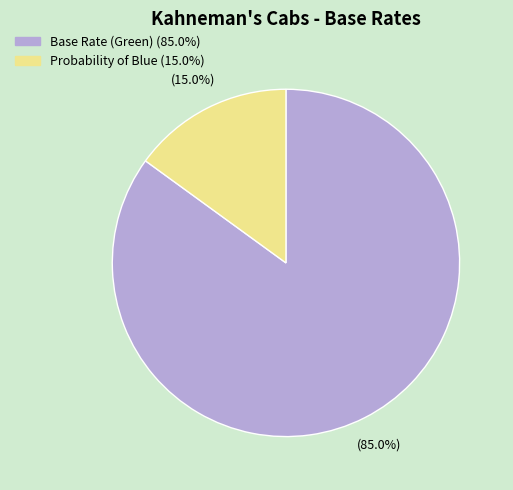

How many segments does this pie chart have?

2